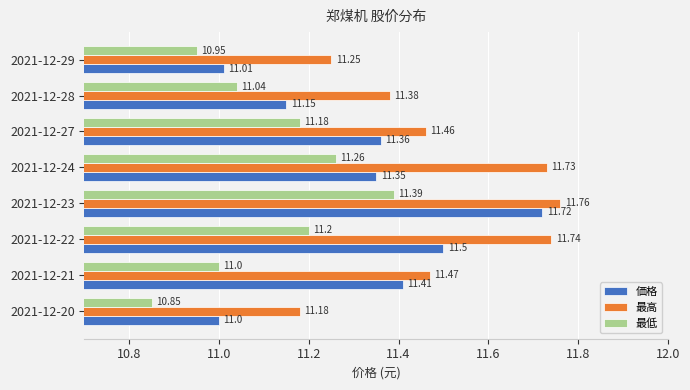

Which series has the largest range (max minus min)?

価格